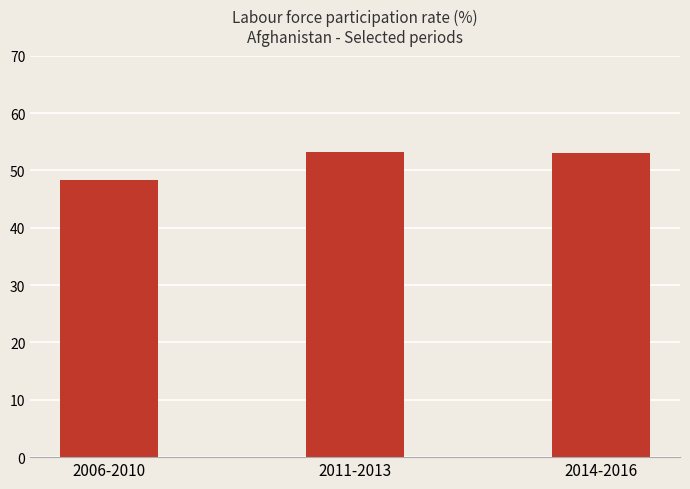

The chart shows a value of 53.0 at 2014-2016. True or false?

True